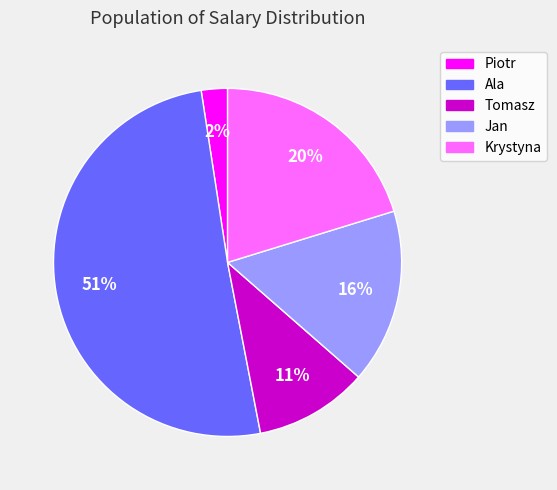

Rank the categories by value from highest to lowest.

Ala, Krystyna, Jan, Tomasz, Piotr